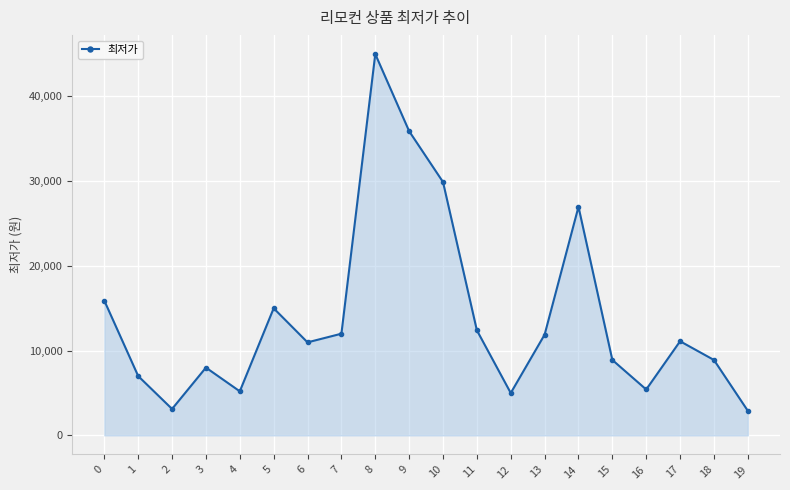

How many categories are shown in the chart?

20